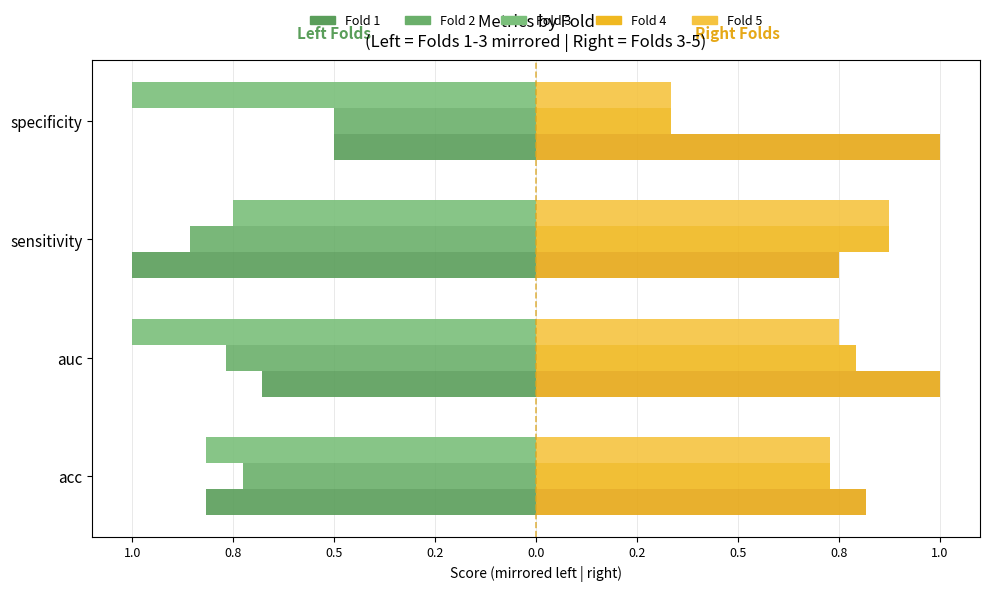

What position from the right is acc?

4